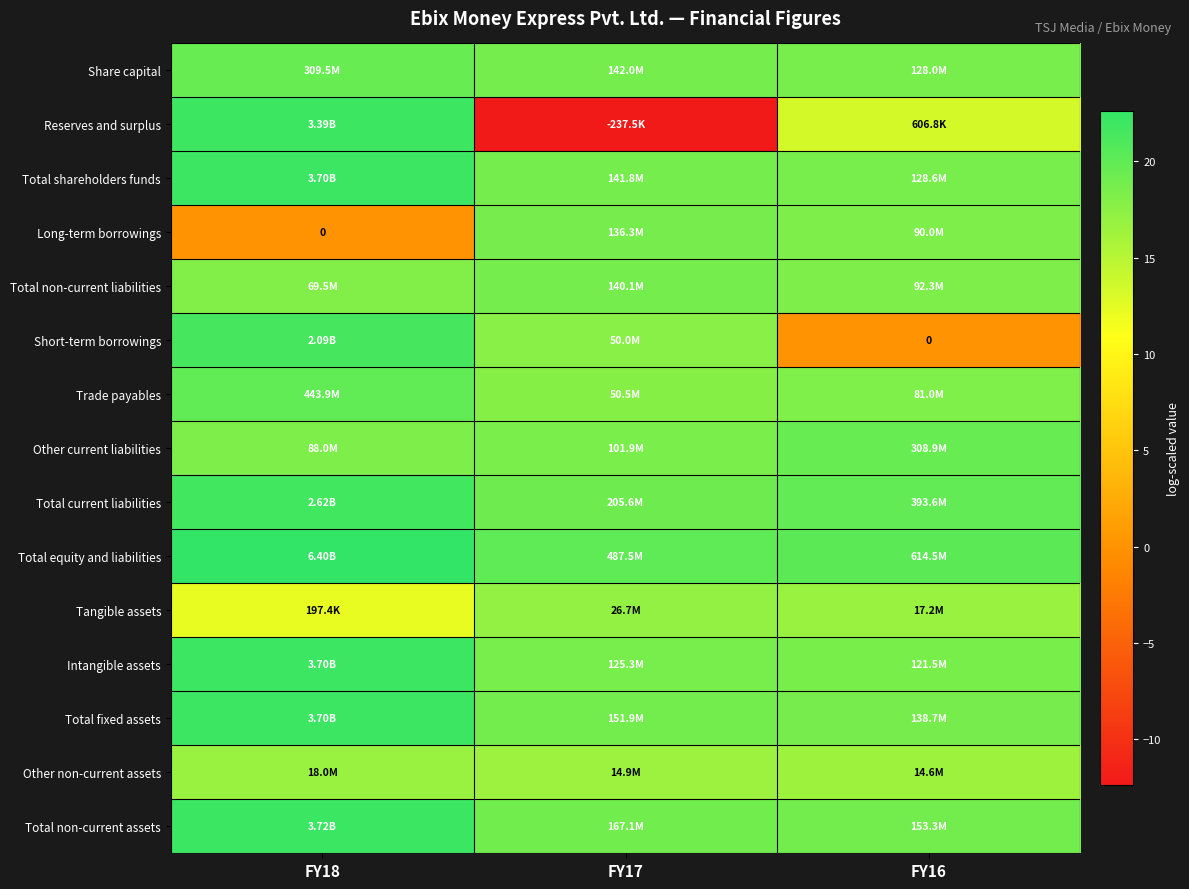

Rank the categories by Long-term borrowings value from lowest to highest.

FY18, FY16, FY17